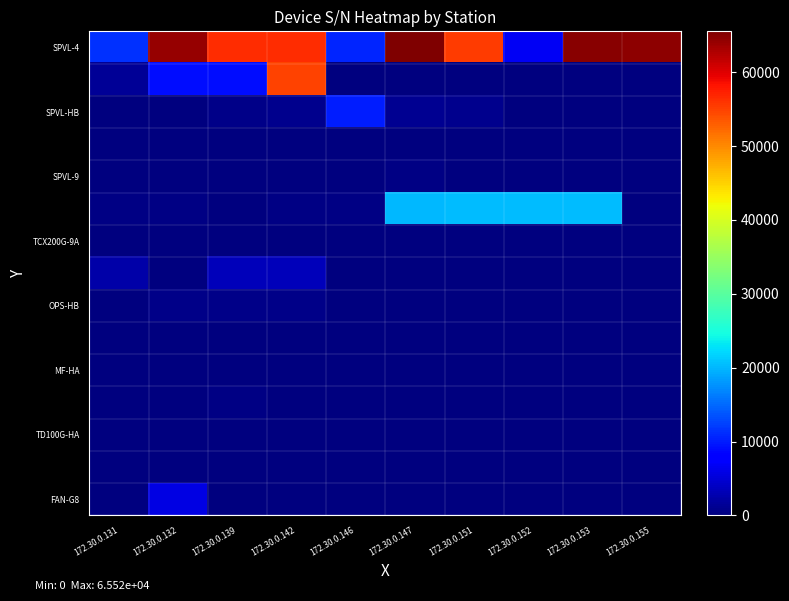

At which category does the chart reach its minimum across all series?

172.30.0.147